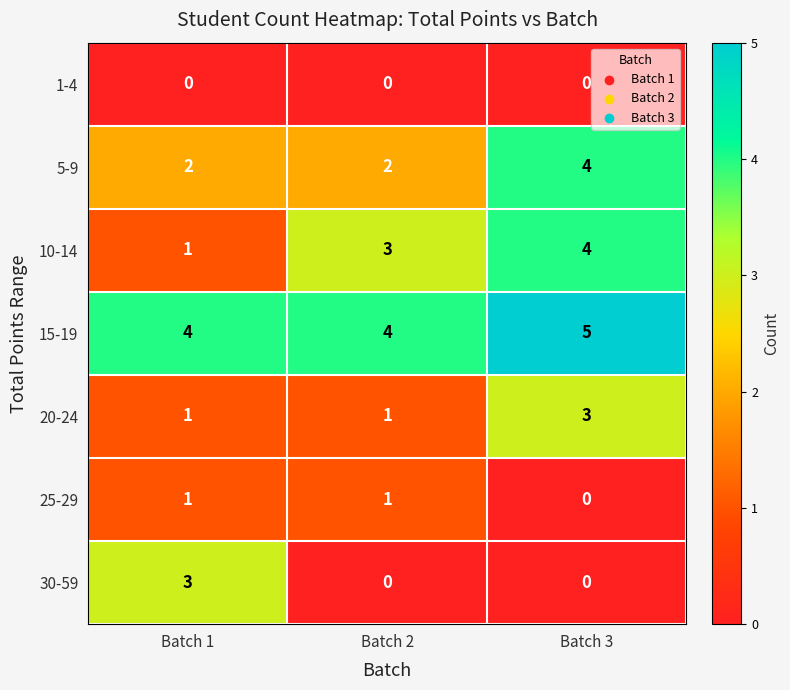

At which category is the sum across all series the highest?

Batch 3